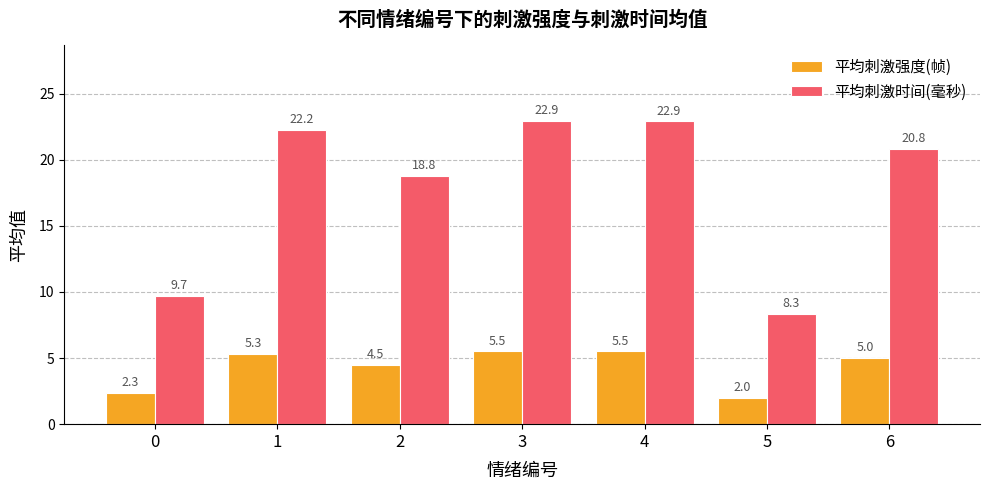

Between 0 and 4, which series saw the biggest shift?

平均刺激时间(毫秒)